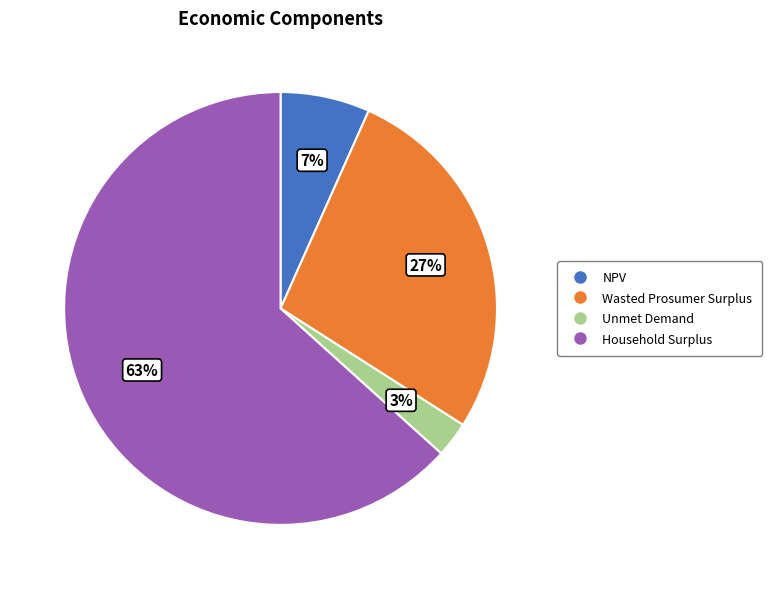

Is there a majority slice in this chart?

Yes